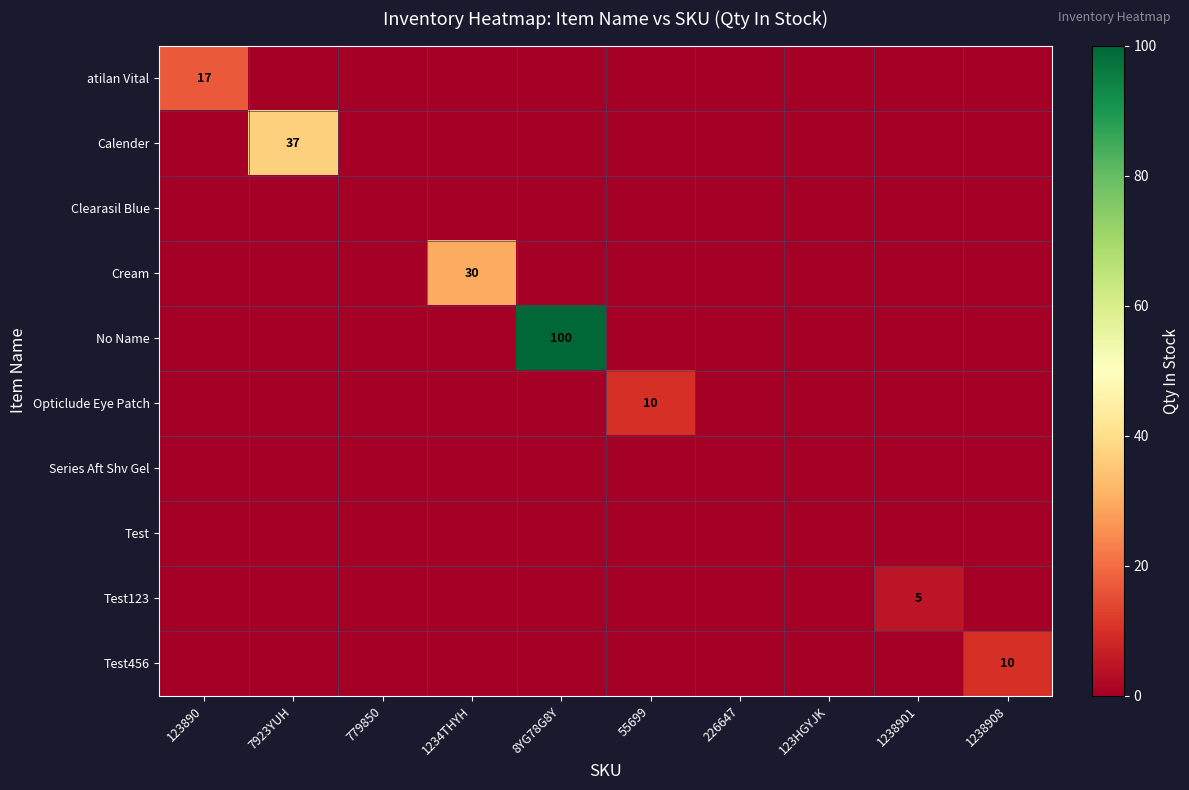

At how many categories does at least one series exceed 44?

1